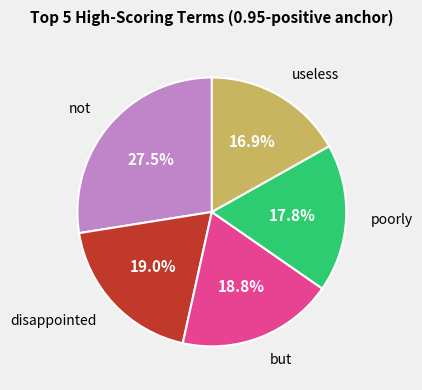

Does any single category account for the majority?

No